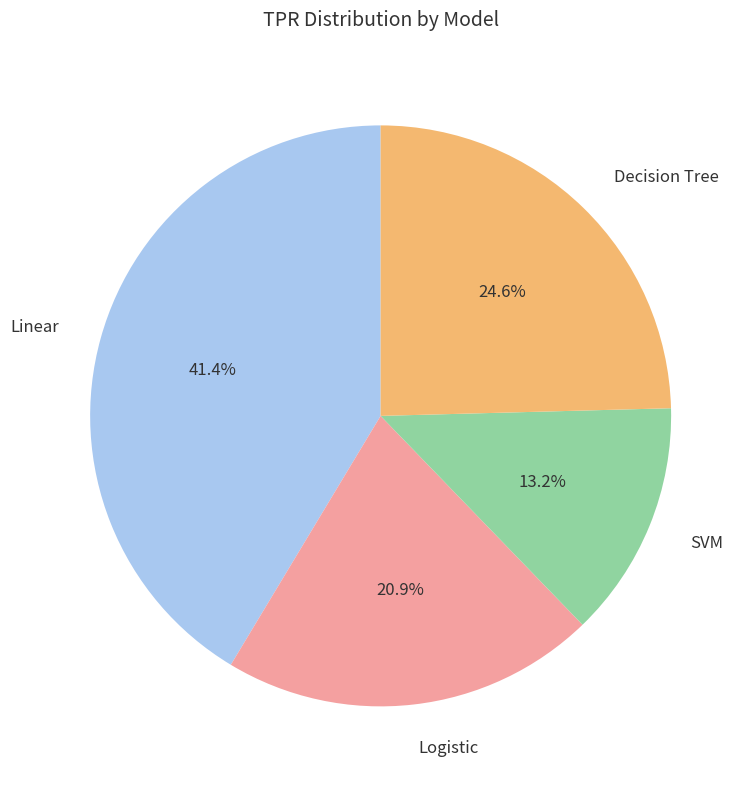

To the nearest percent, what is the difference between the Linear and Decision Tree slice percentages?

17%